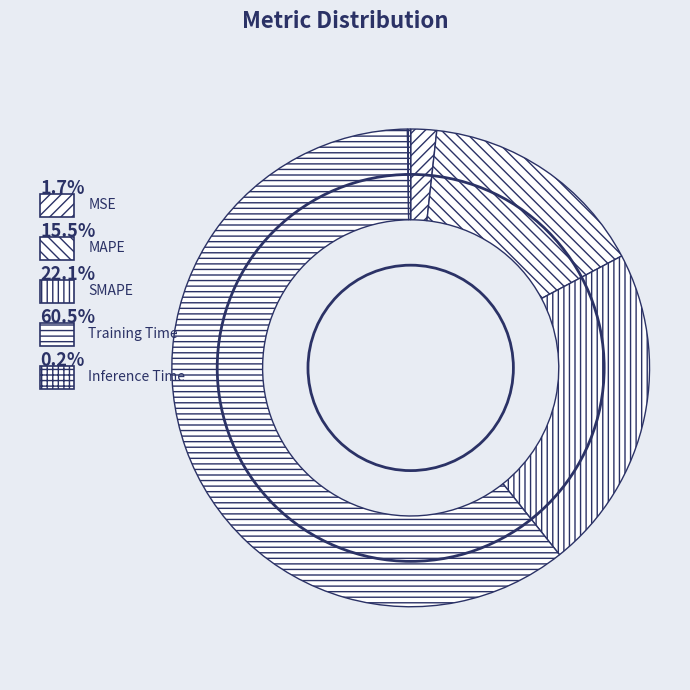

How many segments does this pie chart have?

5